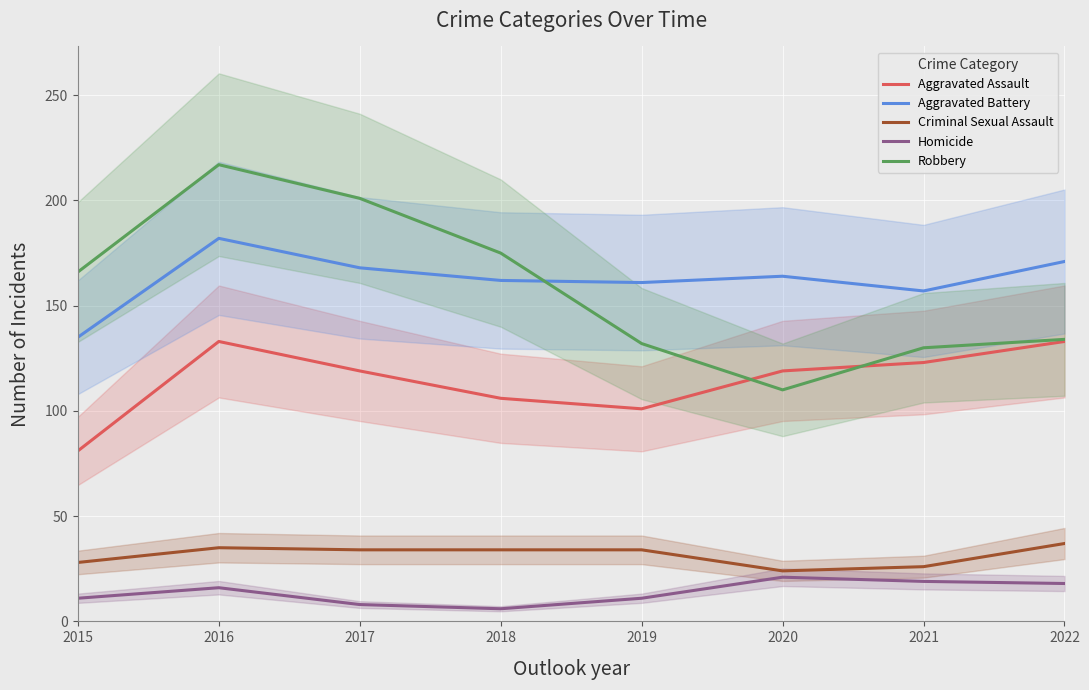

Which series changed the most between 2016 and 2022?

Robbery